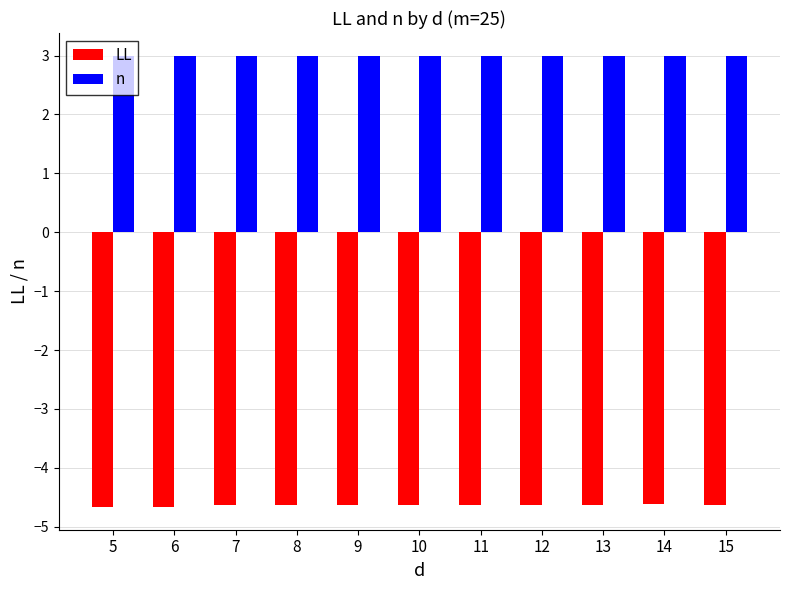

Is it true that LL equals -4.6 at 10?

True